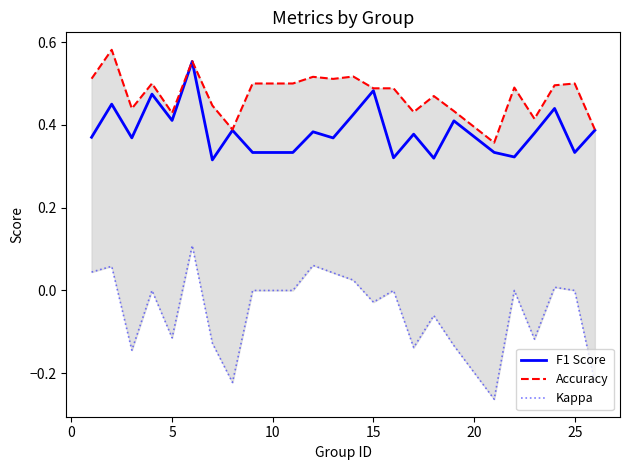

True or false: Accuracy and F1 Score cross at least once.

False